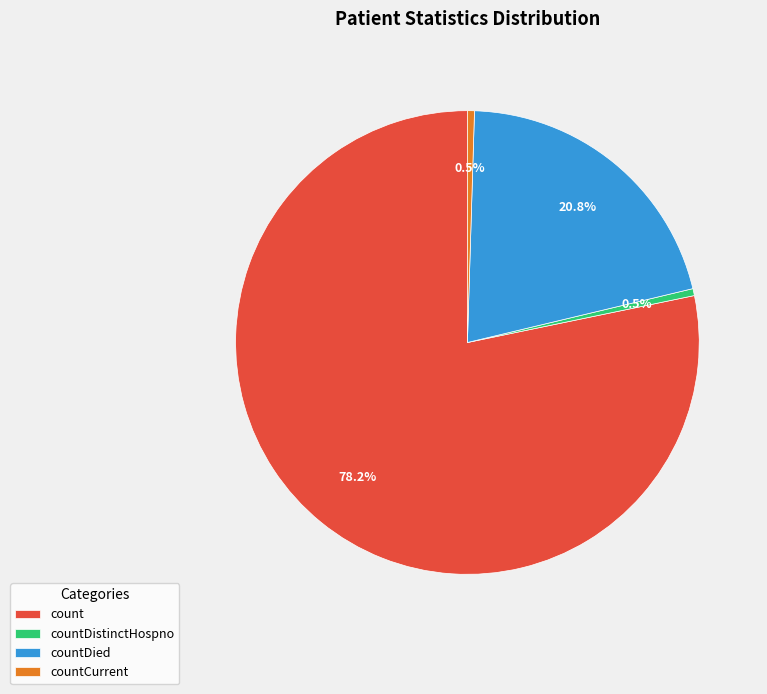

True or false: count accounts for 91% of the total.

False